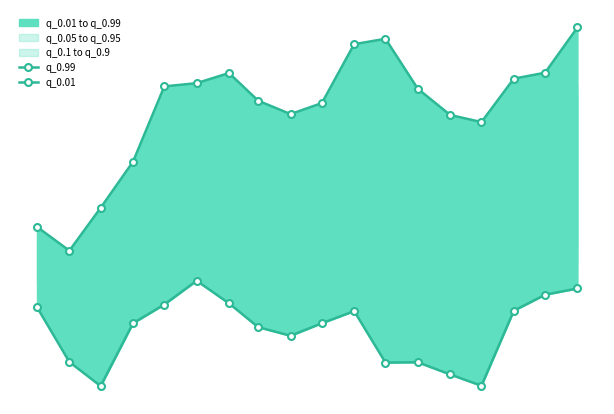

What is the sum of all q_0.99 values?

3229.4